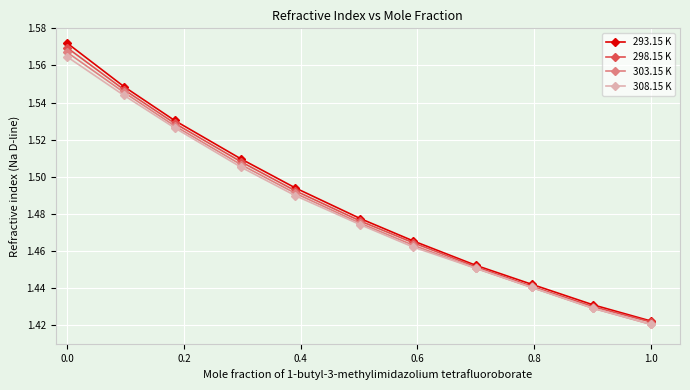

Which series has the widest spread of values?

293.15 K